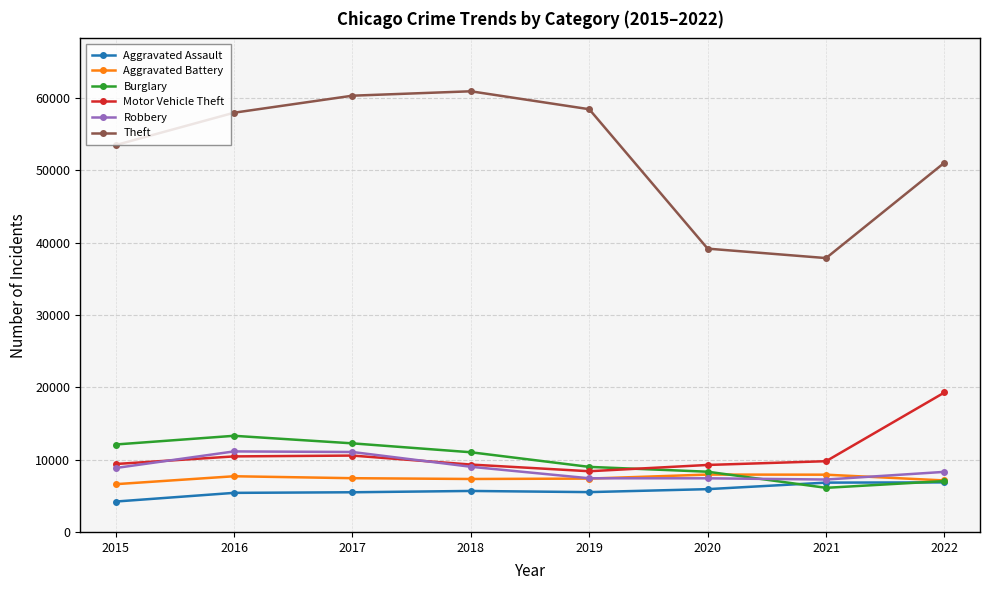

What is the difference between the highest and lowest values at 2020?

33240